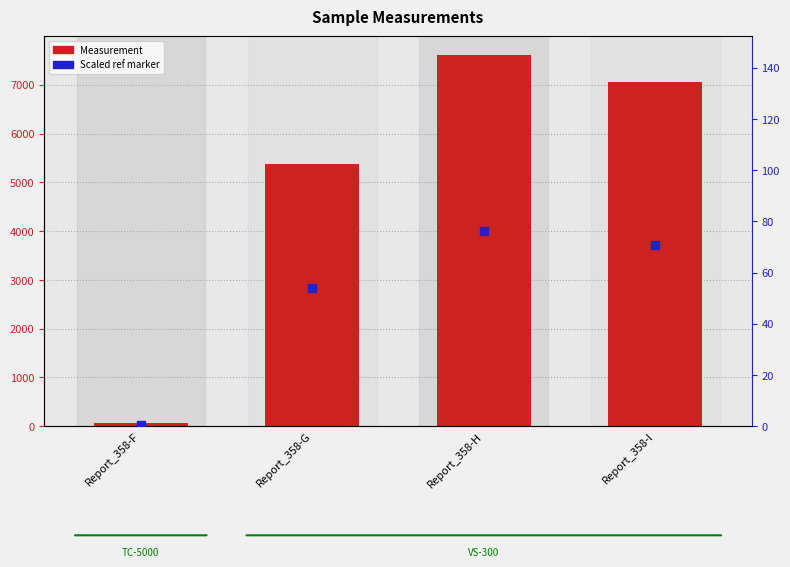

At which category is the sum across all series the highest?

Report_358-H